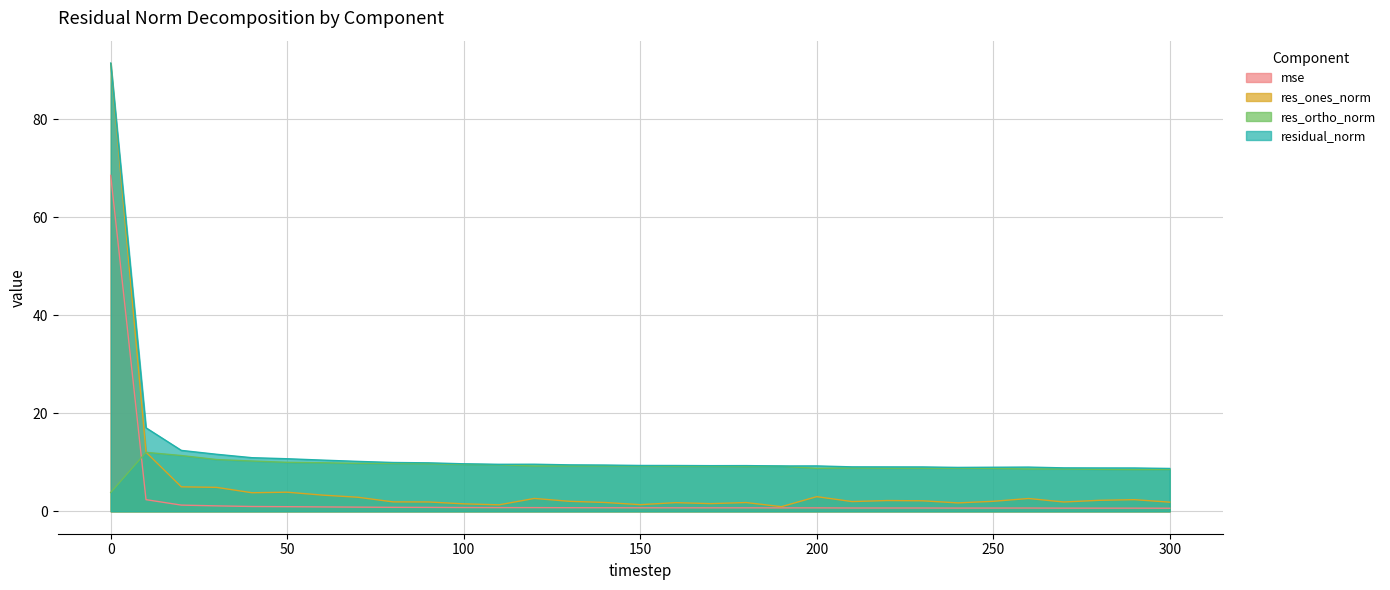

What is the greatest value displayed?

91.4